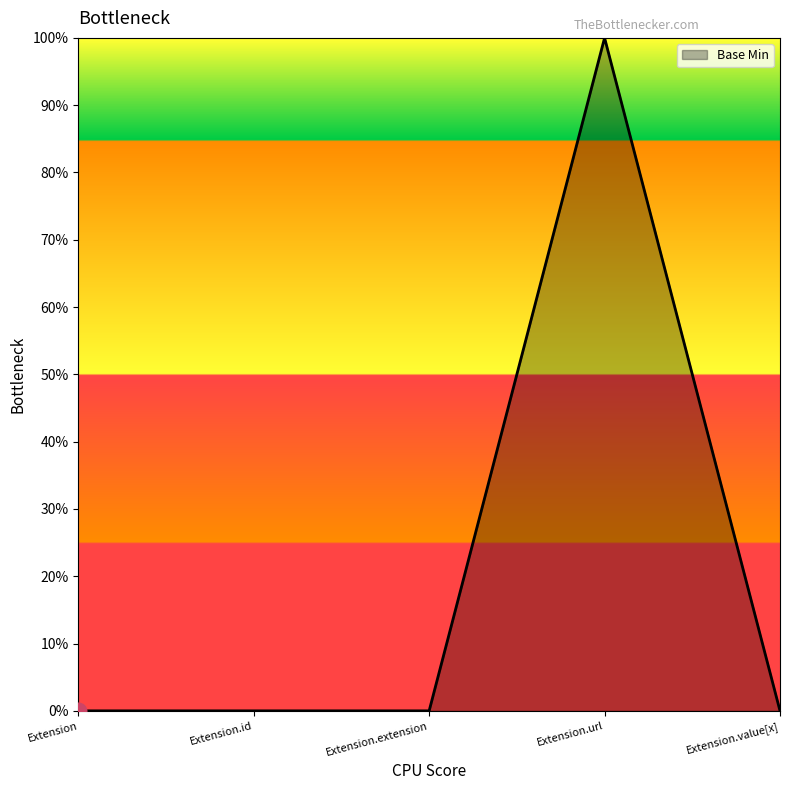

What is the label of the 3rd point from the right?

Extension.extension